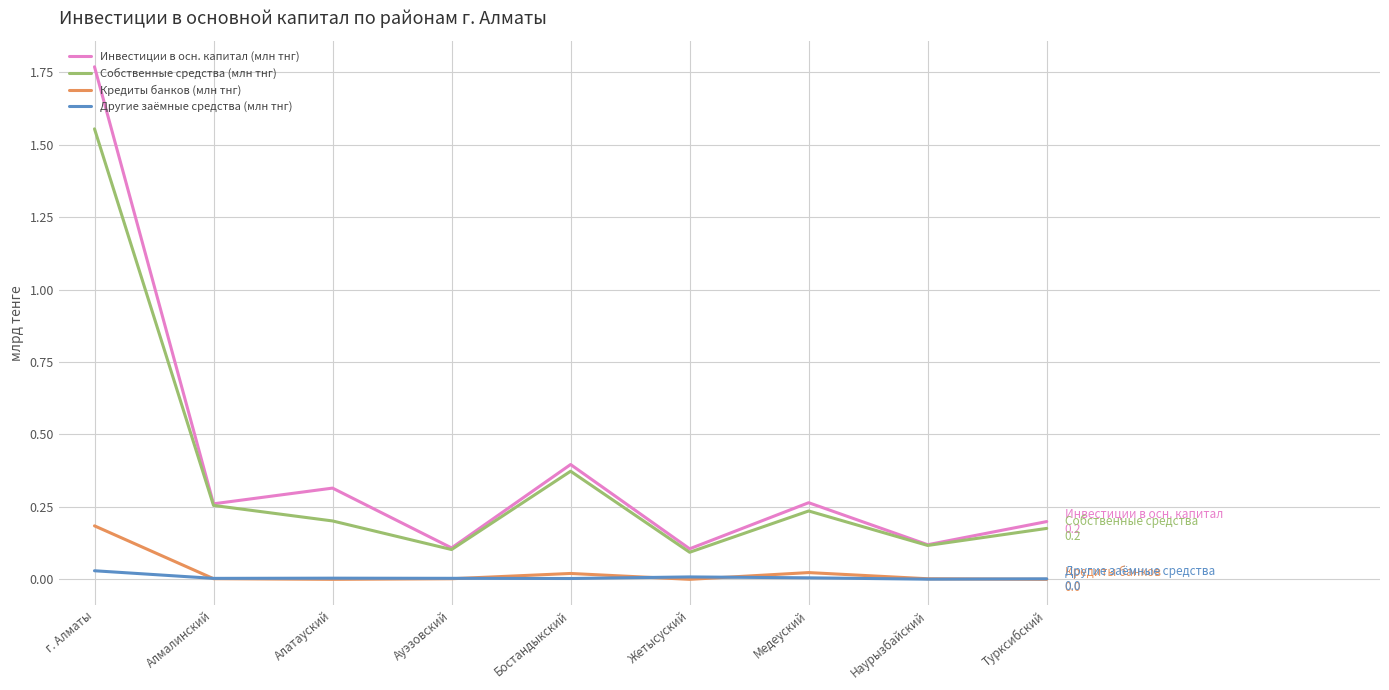

Which series has the widest spread of values?

Инвестиции в осн. капитал (млн тнг)